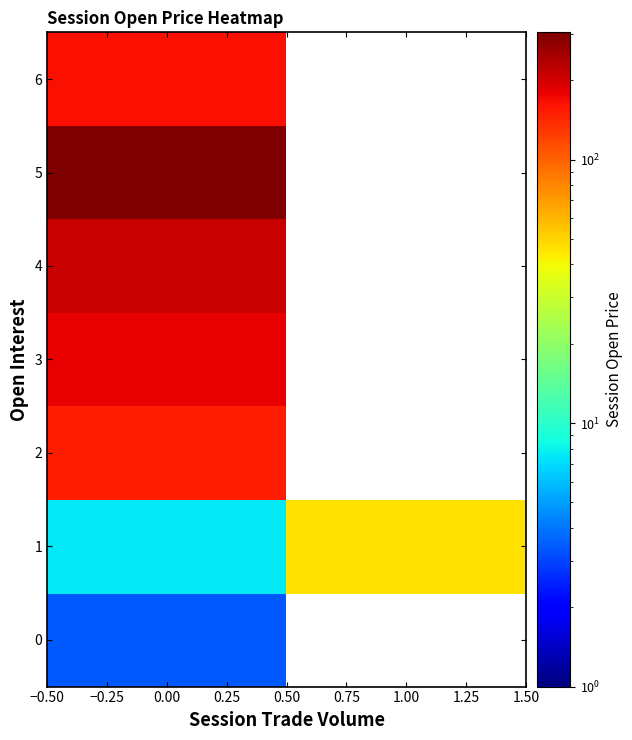

Rank the series at 0.00 from highest to lowest value.

5, 4, 3, 6, 2, 1, 0